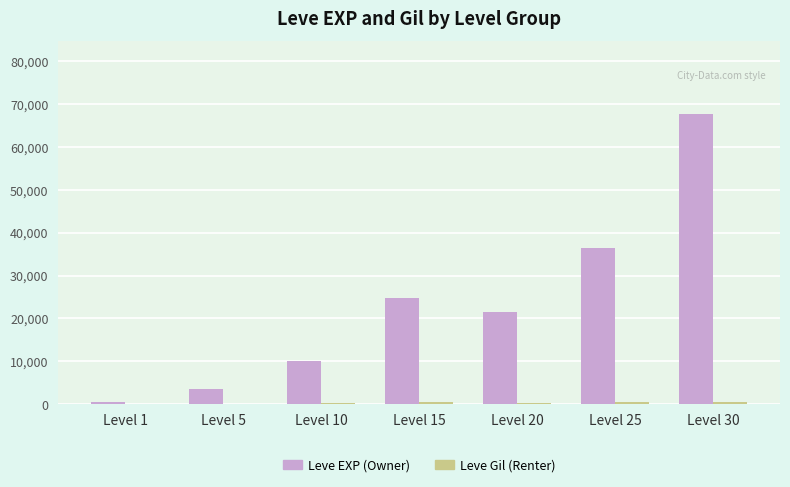

Which label corresponds to the largest value in the chart?

Level 30